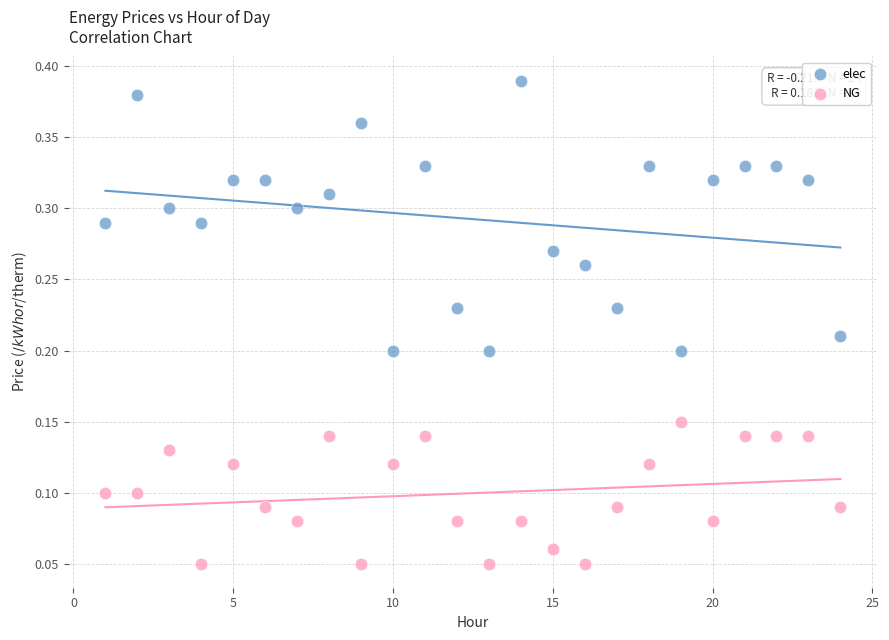

Which series contains the lowest Y value?

NG